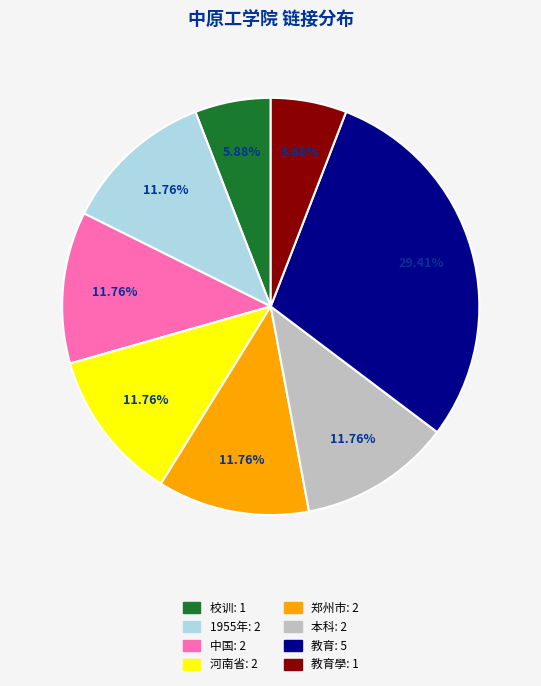

Is there any slice that represents more than half of the pie?

No